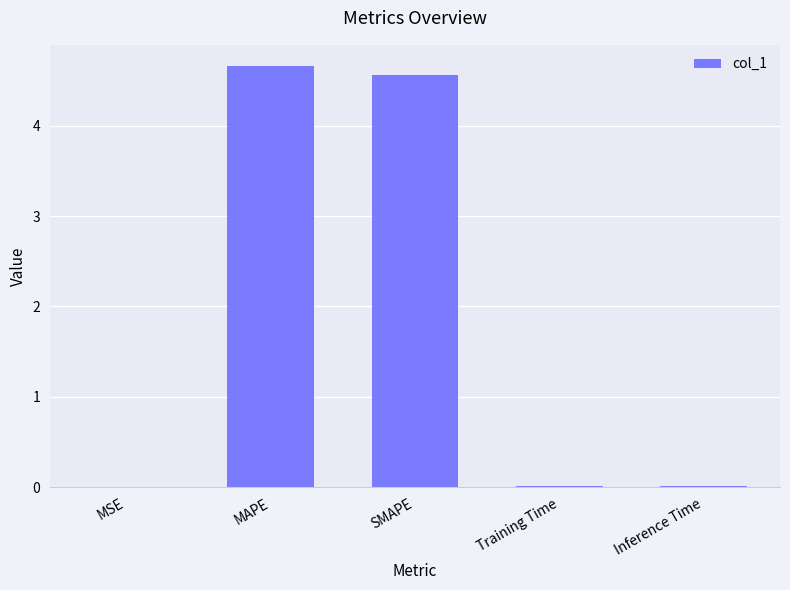

True or false: the data shows 0.0 at Inference Time.

True